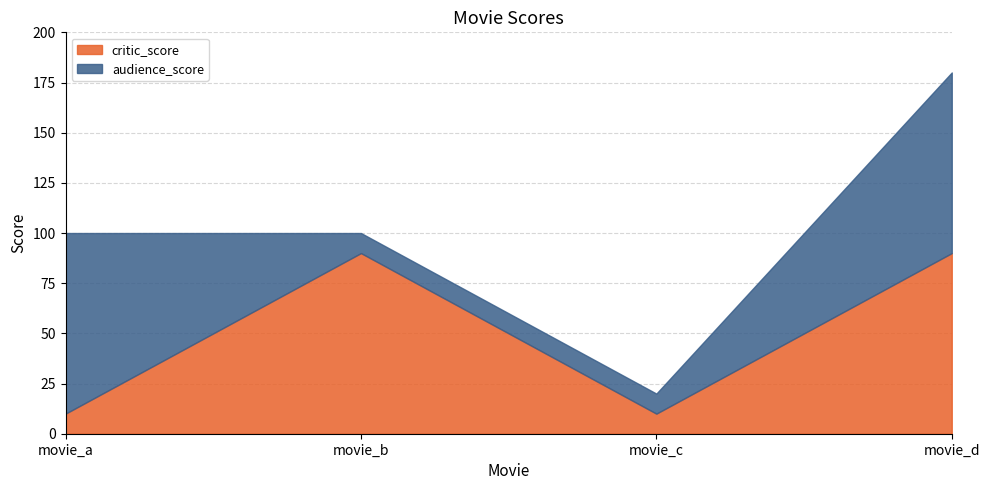

Reading left to right, what are all the values shown in this chart?

critic_score: movie_a=10	movie_b=90	movie_c=10	movie_d=90
audience_score: movie_a=90	movie_b=10	movie_c=10	movie_d=90